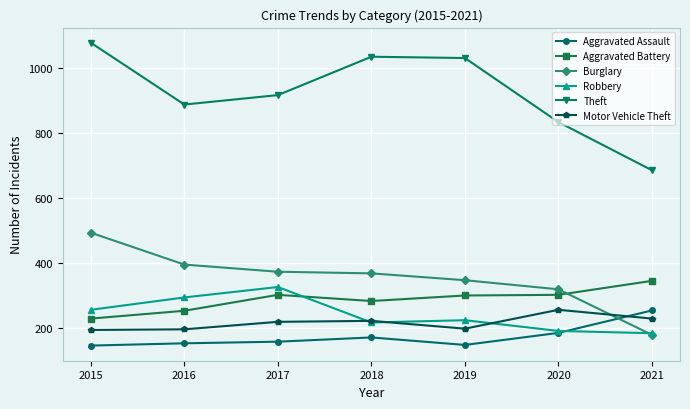

Does the chart display data point markers on the line(s)?

Yes